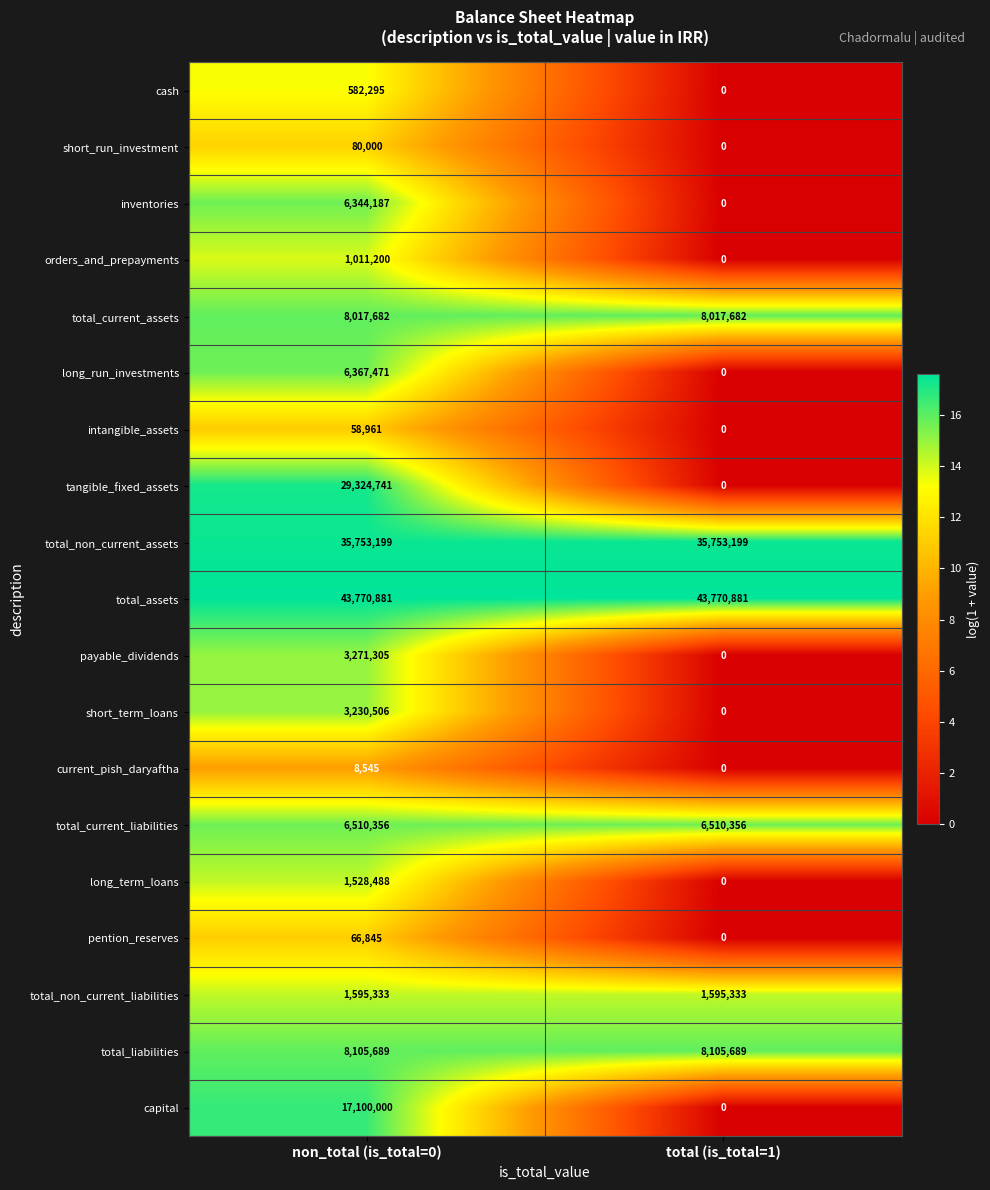

What is the average value of the total_liabilities series?

8105689